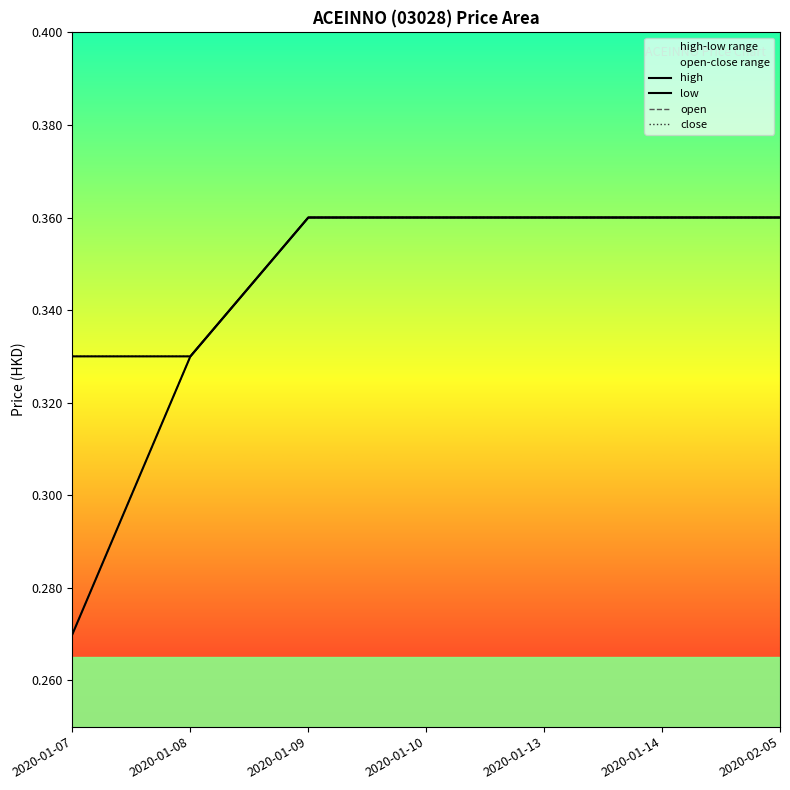

Reading right to left, extract all data points from this chart.

high: 2020-02-05=0.4	2020-01-14=0.4	2020-01-13=0.4	2020-01-10=0.4	2020-01-09=0.4	2020-01-08=0.3	2020-01-07=0.3
low: 2020-02-05=0.4	2020-01-14=0.4	2020-01-13=0.4	2020-01-10=0.4	2020-01-09=0.4	2020-01-08=0.3	2020-01-07=0.3
open: 2020-02-05=0.4	2020-01-14=0.4	2020-01-13=0.4	2020-01-10=0.4	2020-01-09=0.4	2020-01-08=0.3	2020-01-07=0.3
close: 2020-02-05=0.4	2020-01-14=0.4	2020-01-13=0.4	2020-01-10=0.4	2020-01-09=0.4	2020-01-08=0.3	2020-01-07=0.3